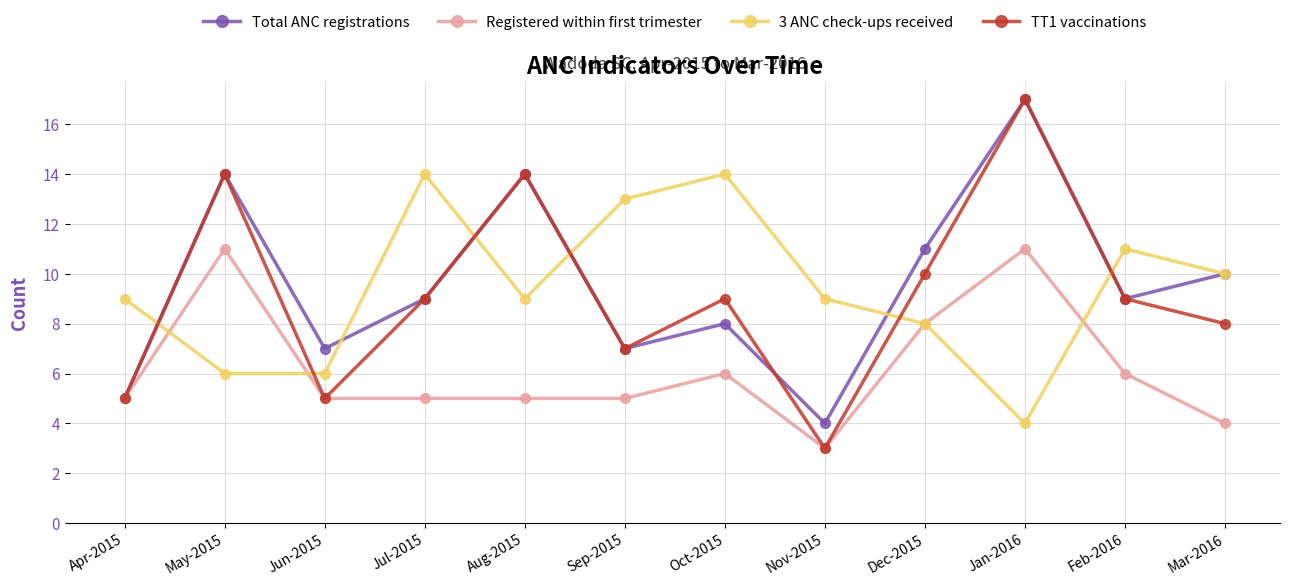

What is the maximum value shown in the chart?

17